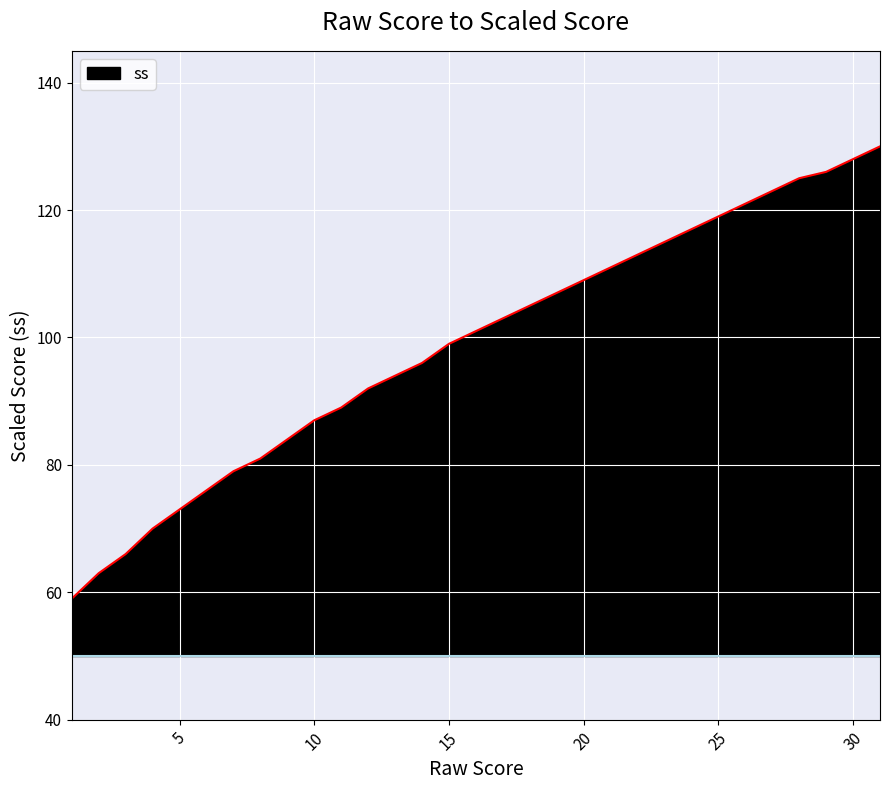

What is the maximum value shown in the chart?

130